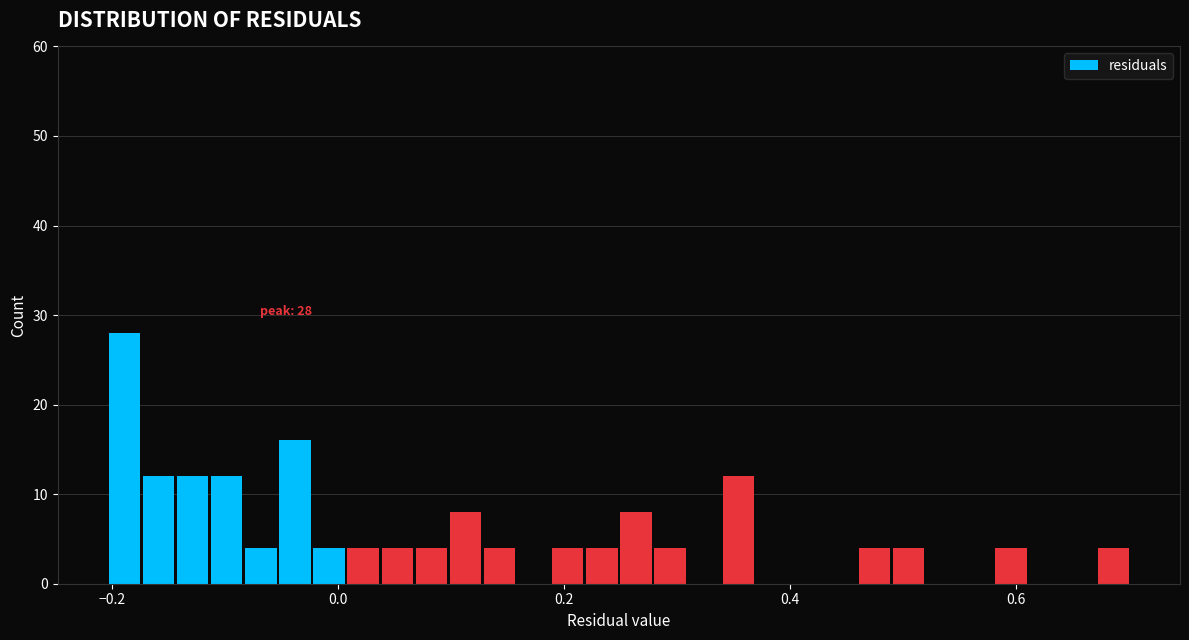

Read against the x-axis, roughly where is the centre of the tallest bar?

-0.18